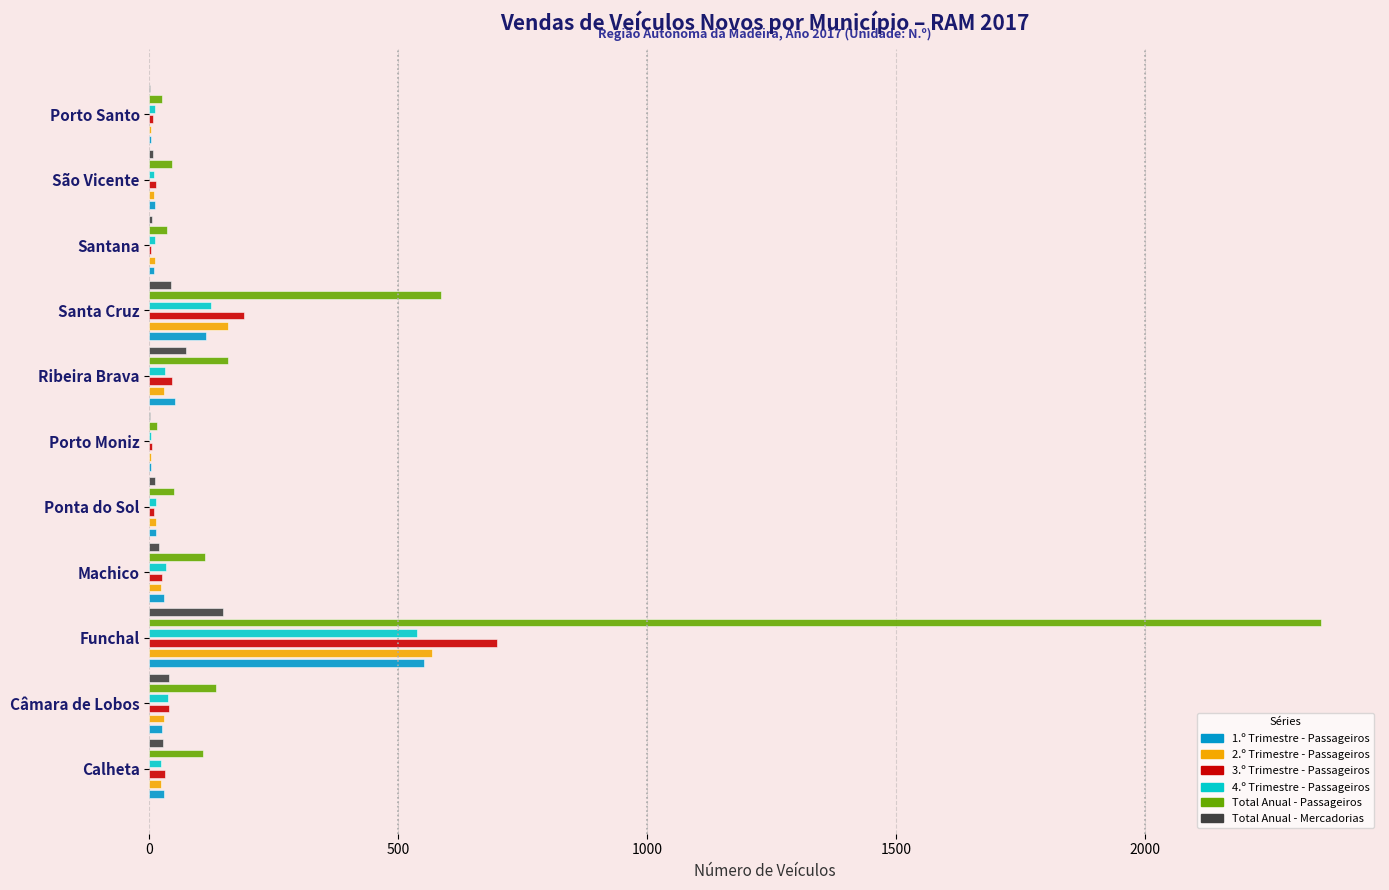

How many groups of bars are there?

11